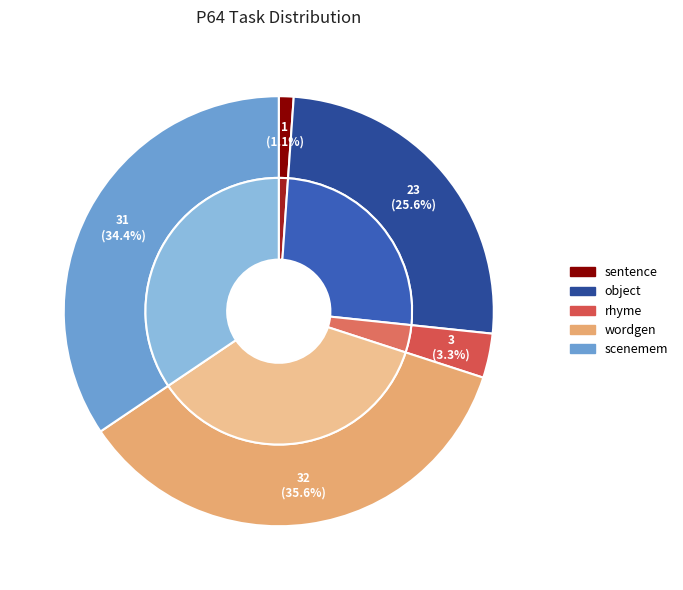

Do sentence and object together represent more than half of the pie?

No